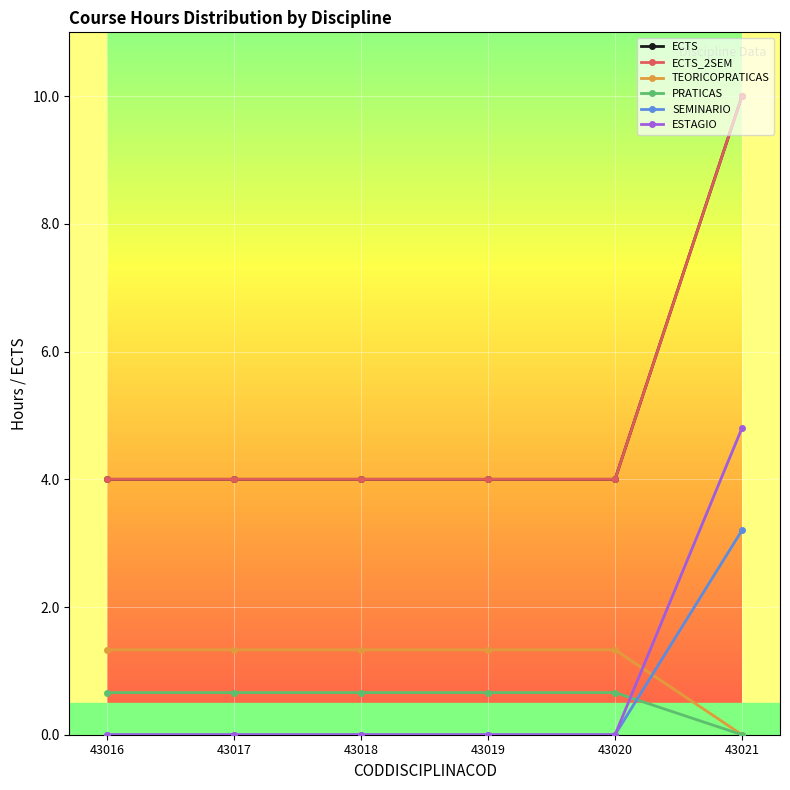

Is this an area chart (filled region under the line)?

No